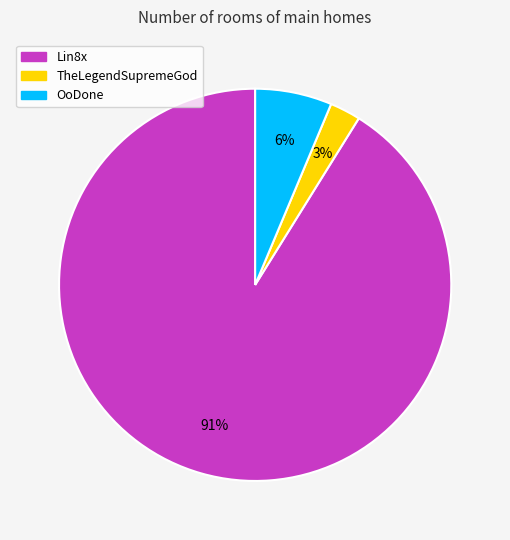

Between OoDone and TheLegendSupremeGod, which is larger?

OoDone